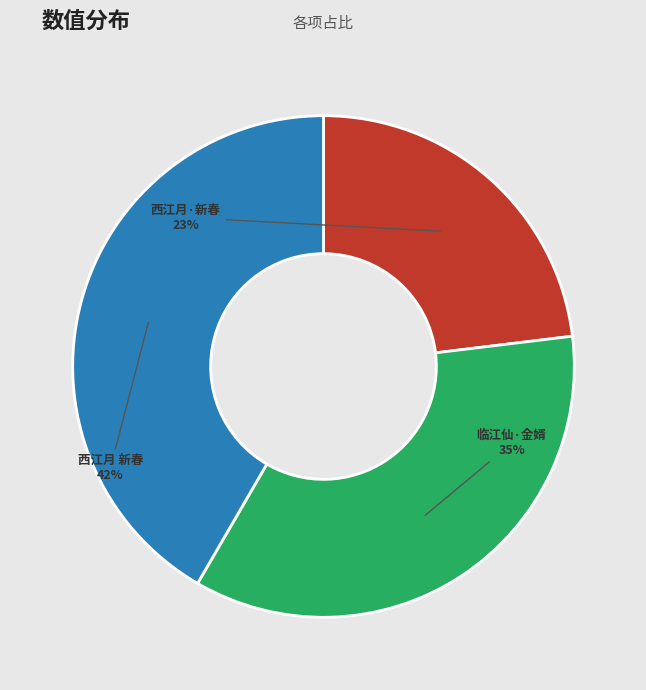

How many slices are in this pie chart?

3